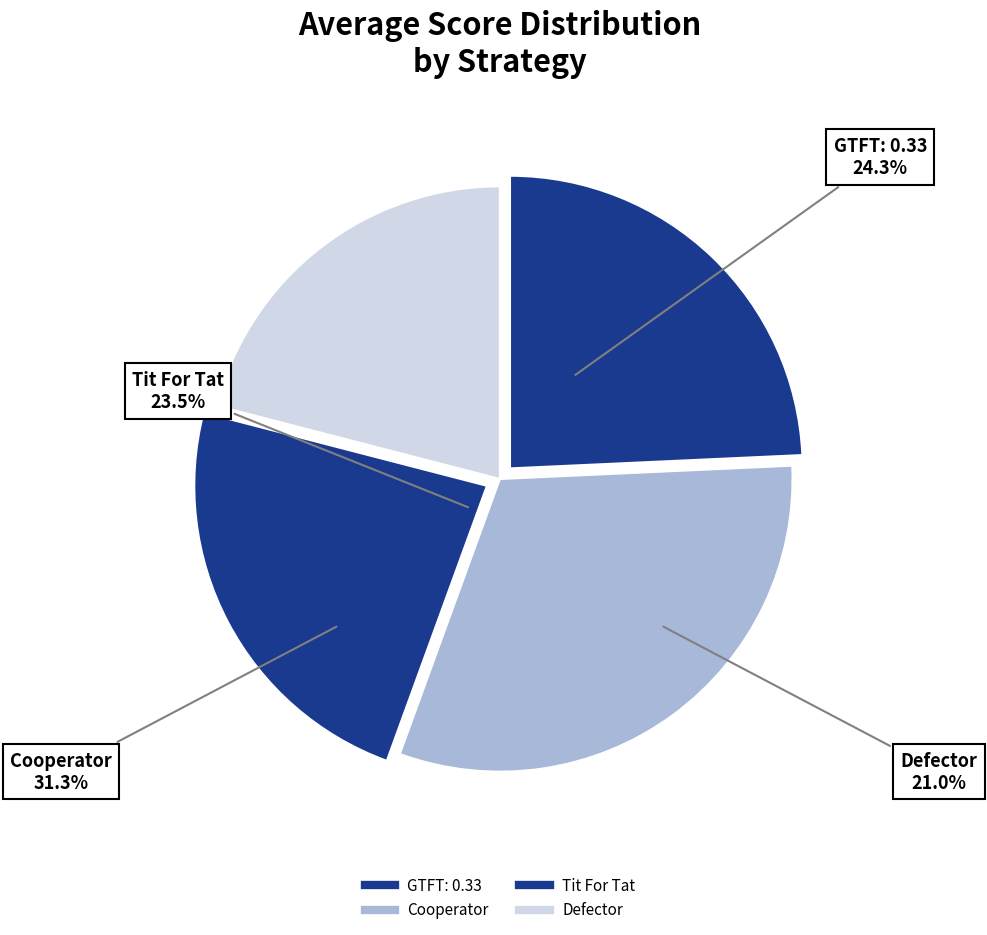

The GTFT: 0.33 slice represents 34% of the pie. True or false?

False